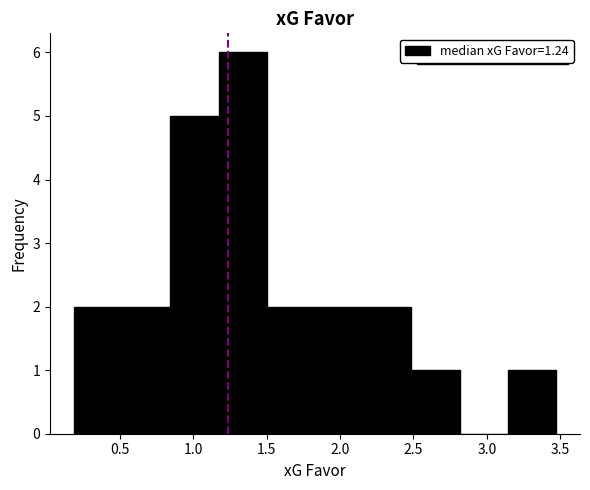

Over which range of the x-axis is the bar tallest?

1.15 to 1.50